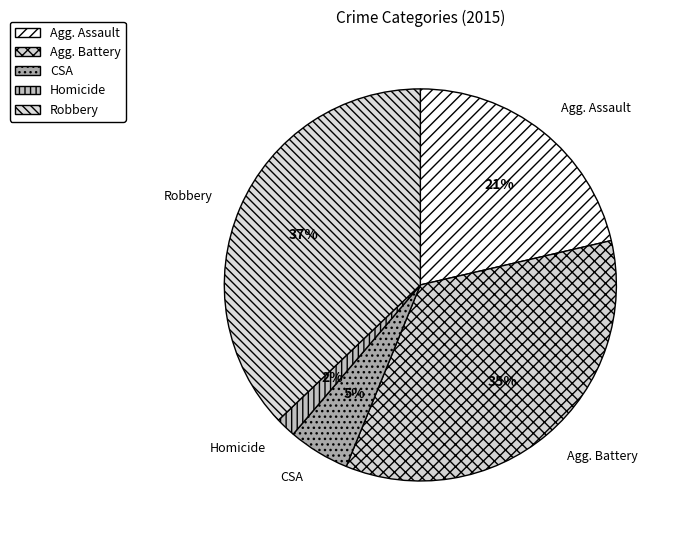

Which has a higher value, Homicide or Agg. Battery?

Agg. Battery